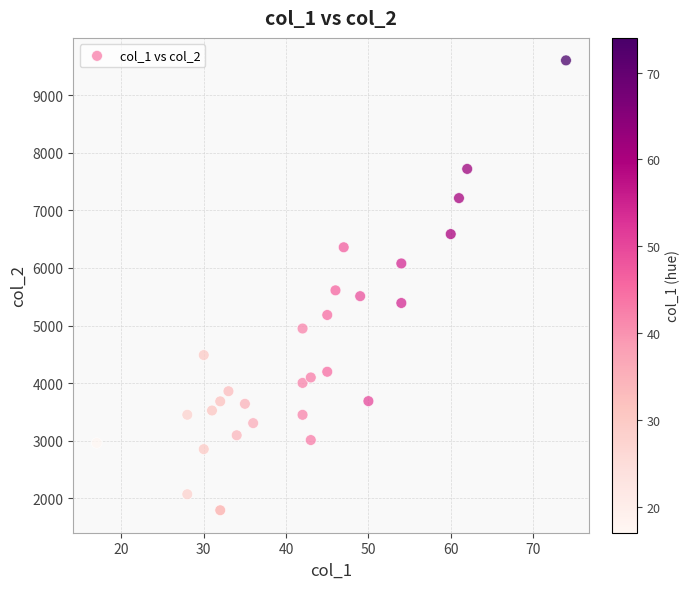

What Y value in the scatter plot is closest to 5698?

5611